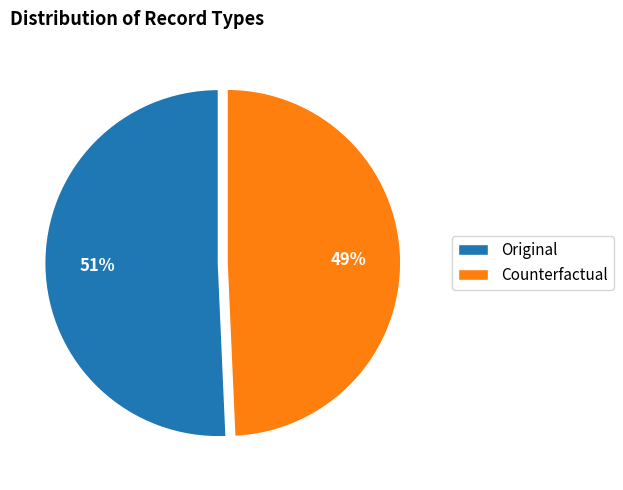

Between Original and Counterfactual, which is larger?

Original